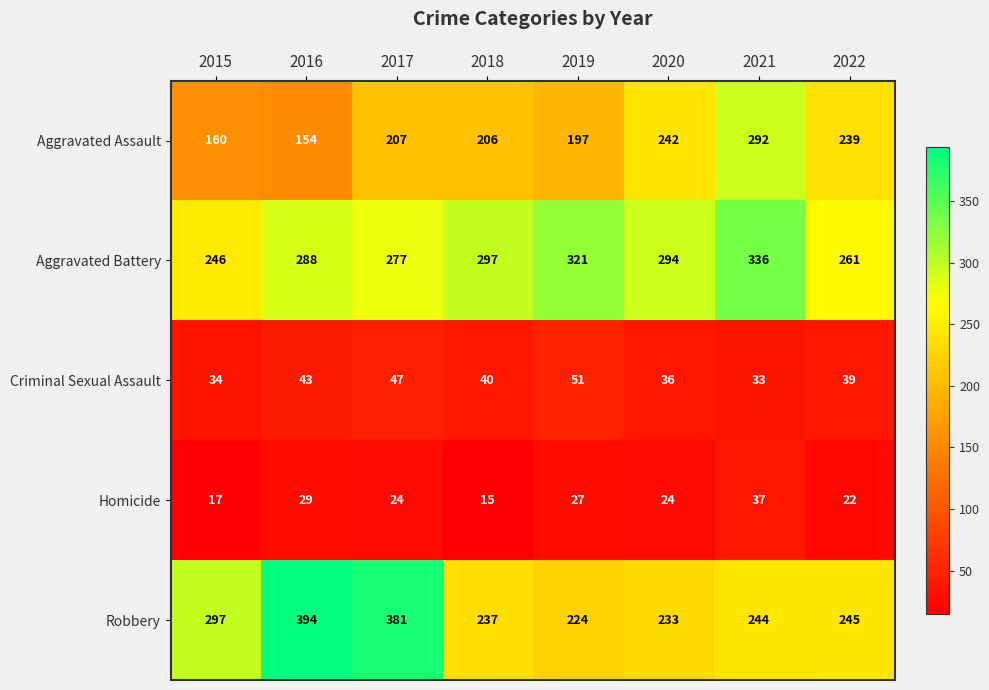

How many categories are shown in the chart?

8